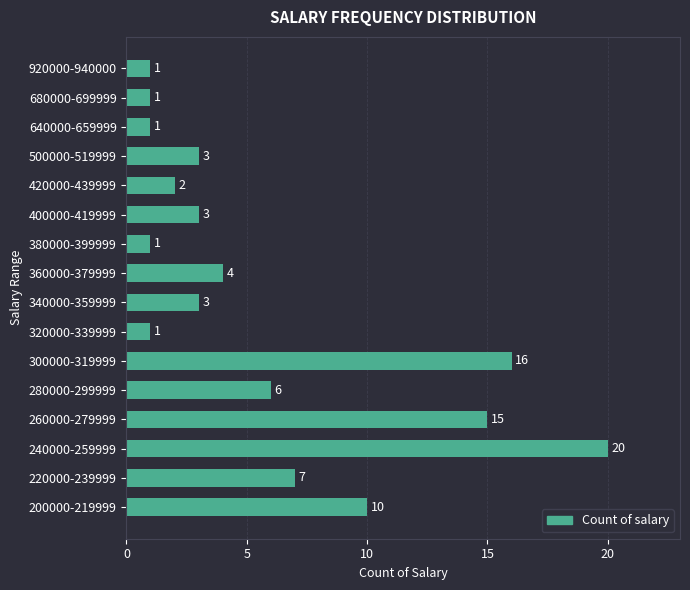

Which has a higher value, 240000-259999 or 260000-279999?

240000-259999